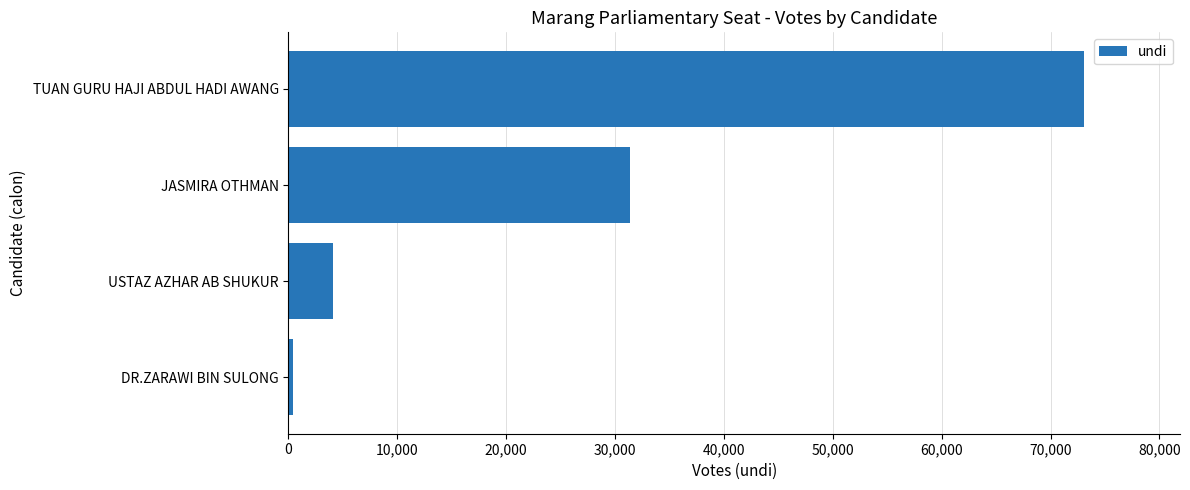

What is the sum of all values?

109068